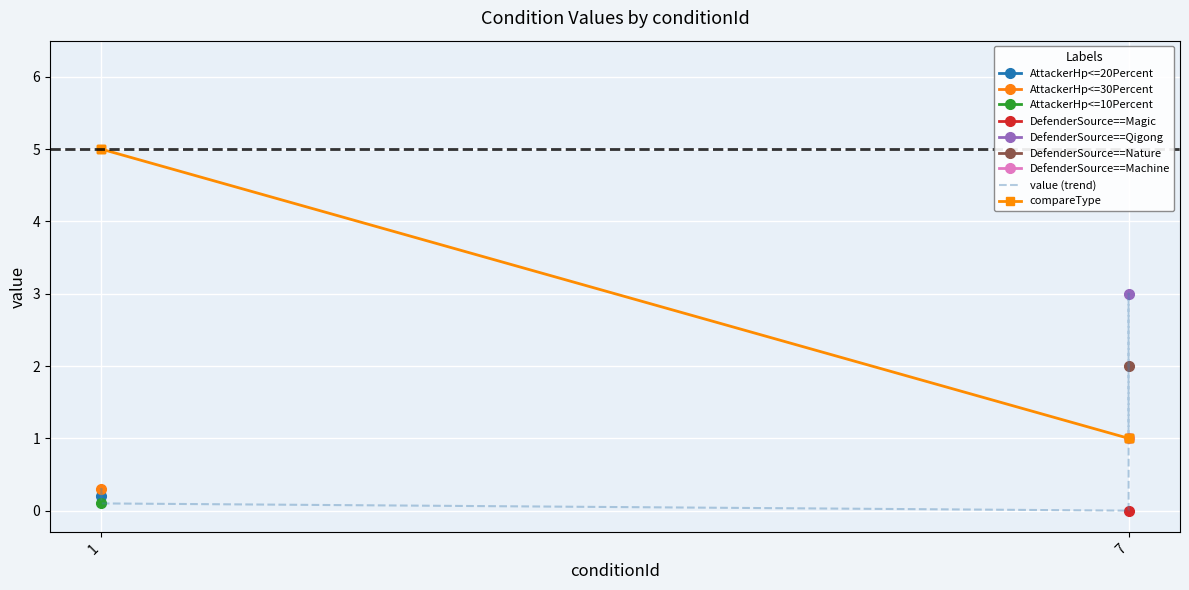

Which series changed the most between 1 and 7?

compareType